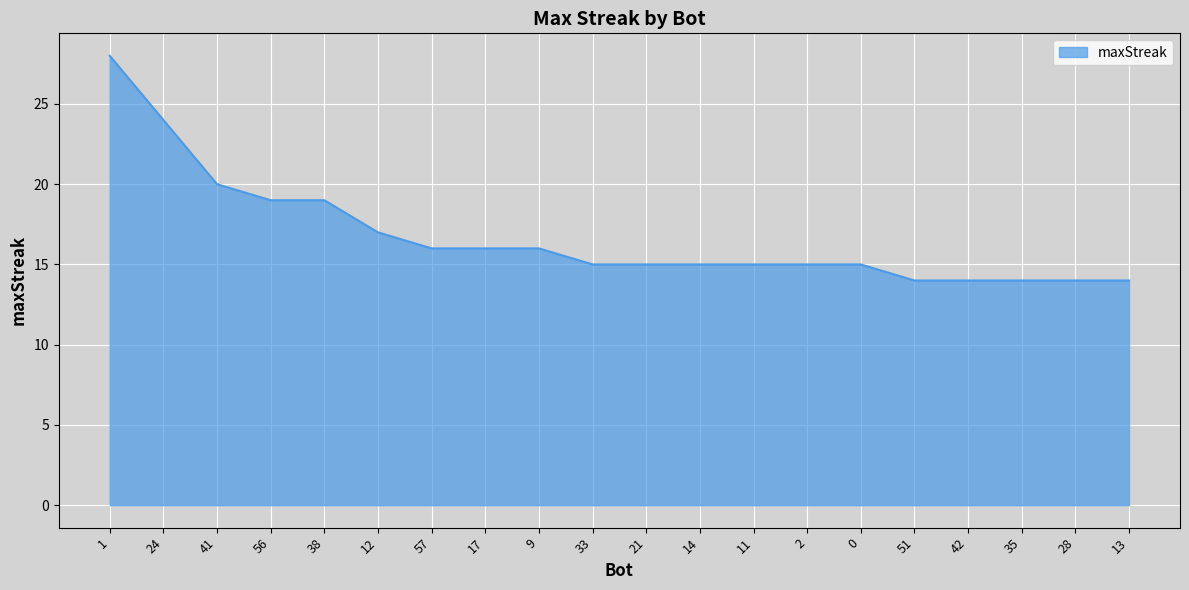

Does the chart have visible grid lines?

Yes